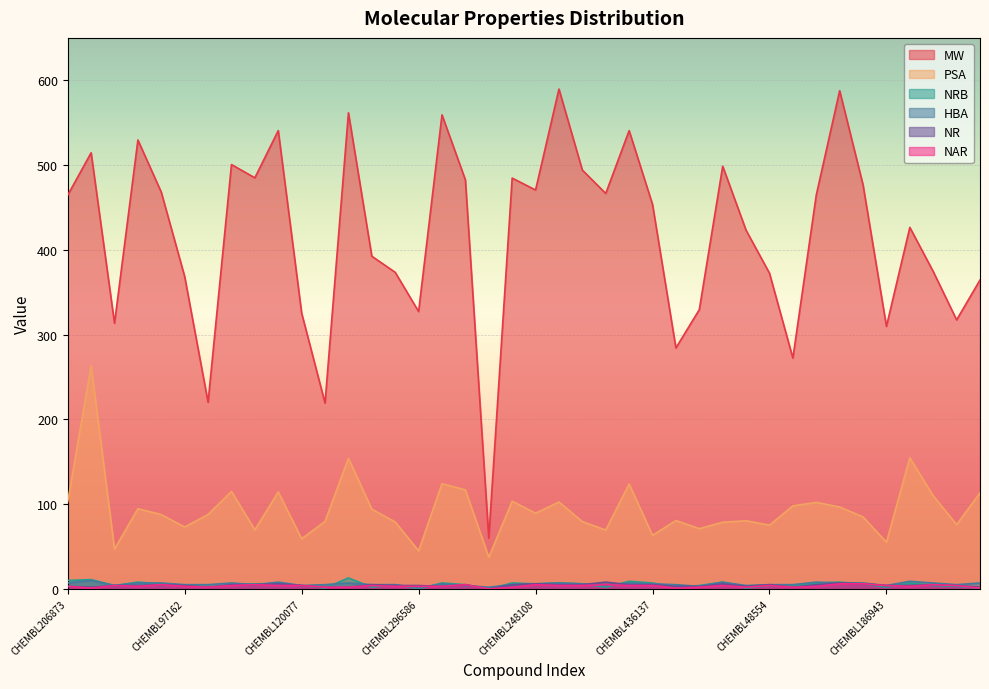

How many values in the MW series are below 464?

20